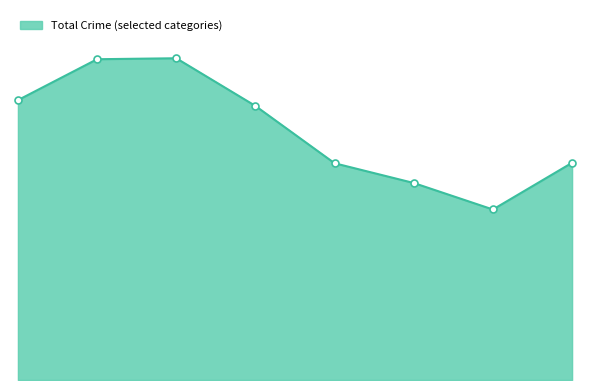

What is the smallest value displayed?

4